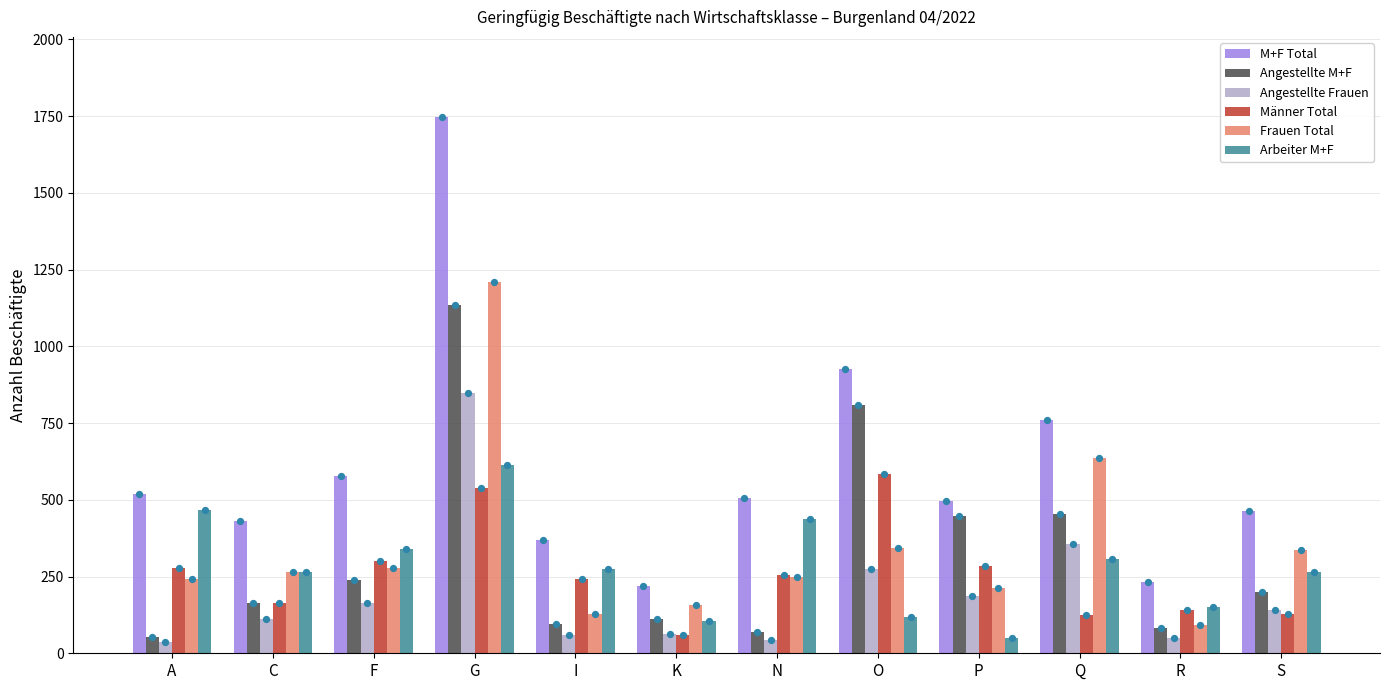

Which series has the widest spread of Y values?

M+F Total